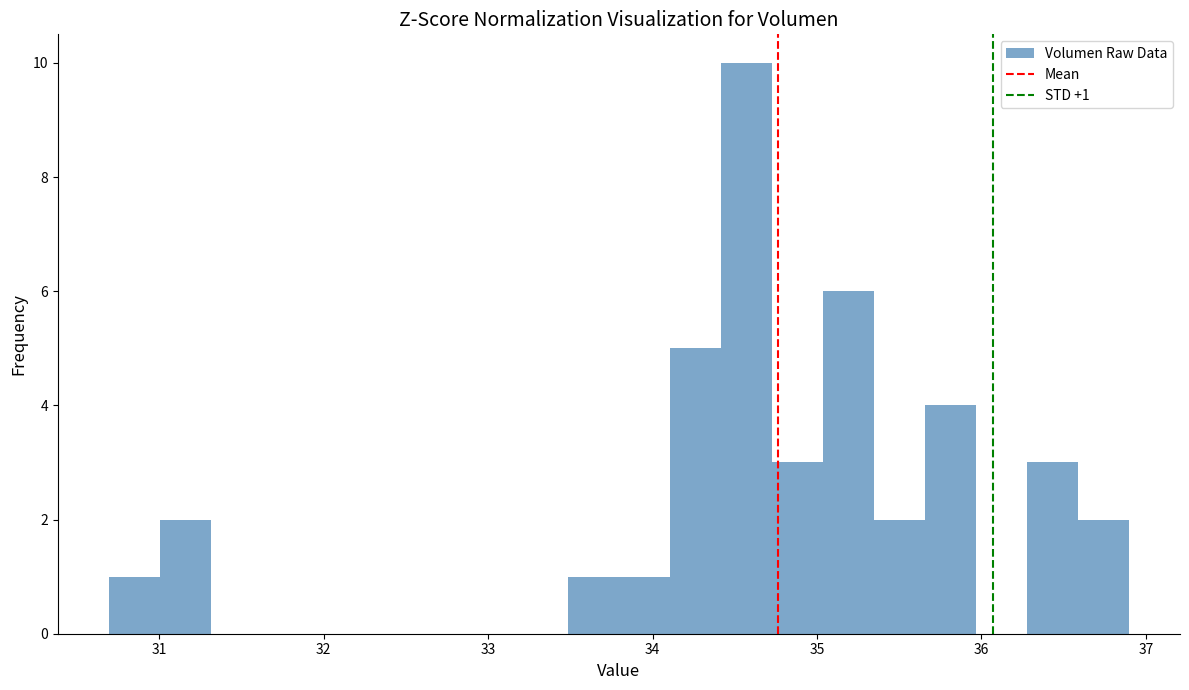

Around what value on the x-axis is the tallest bar? Give the approximate position of its centre, as read against the axis.

34.6